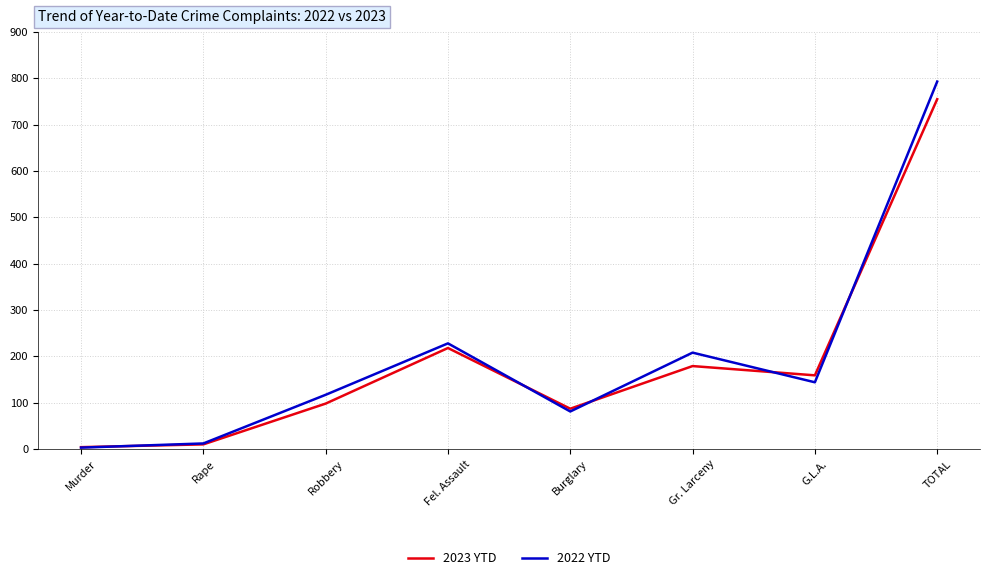

The 2023 YTD series shows 386 at TOTAL. True or false?

False